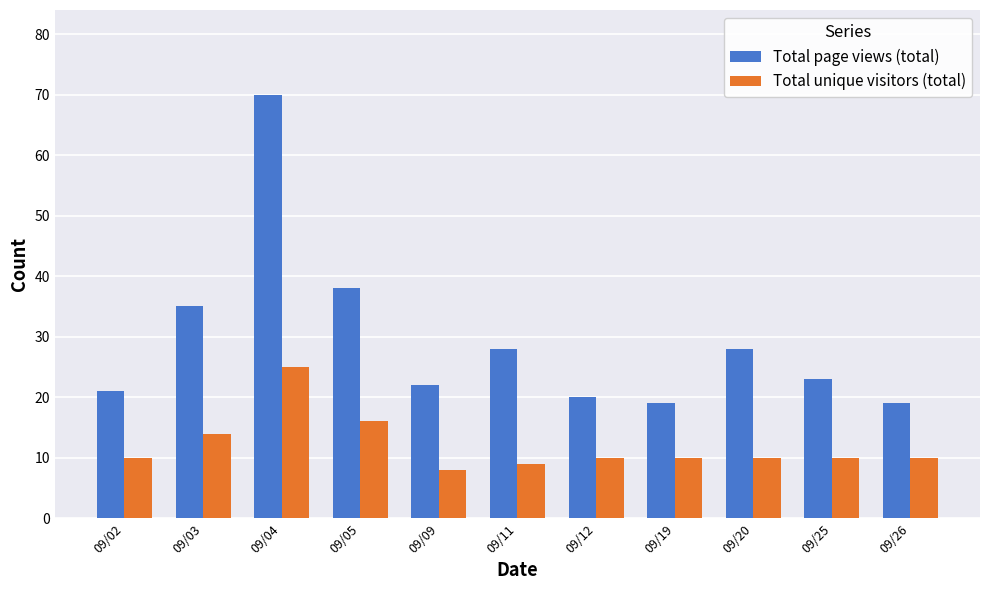

Is it true that Total unique visitors (total) equals 10 at 09/19?

True